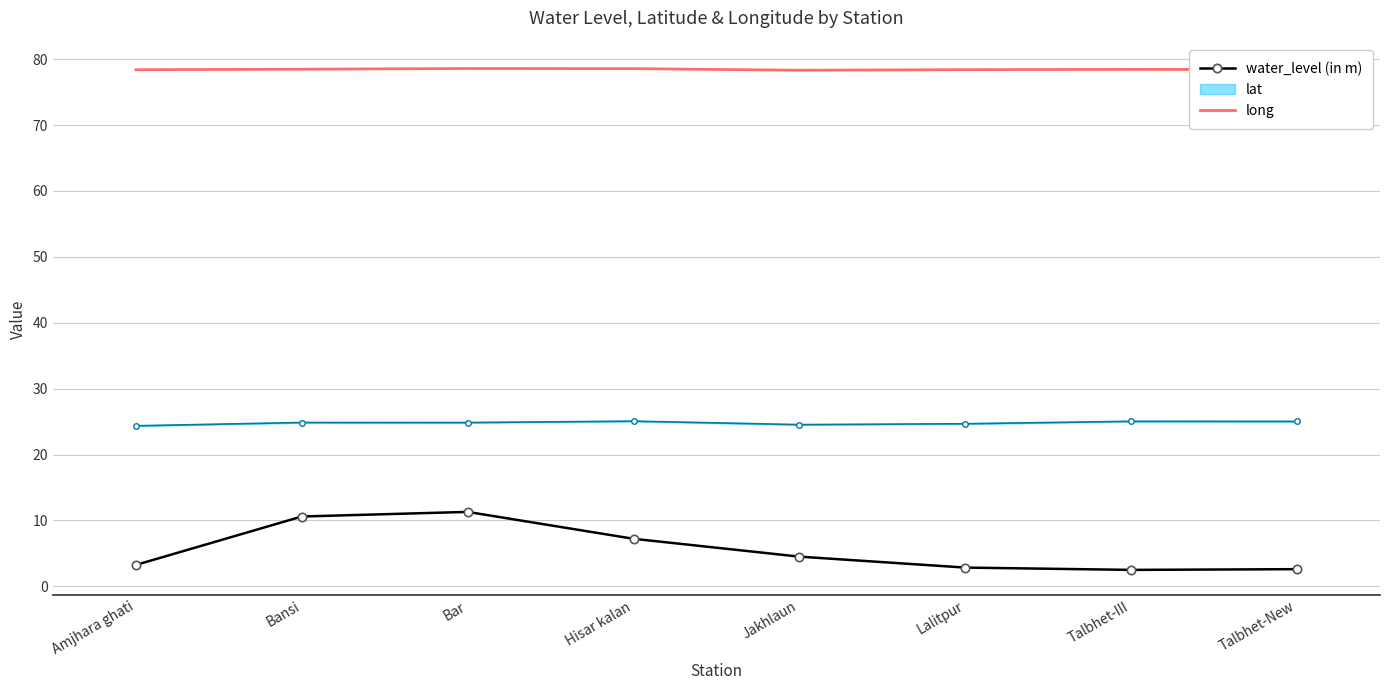

The value of long at Talbhet-III is 139.5. True or false?

False